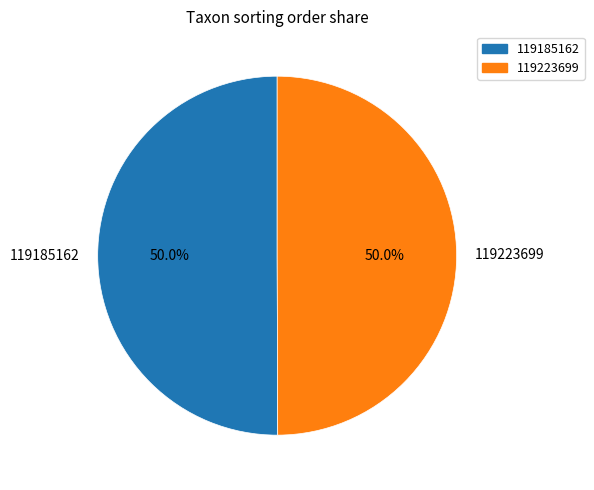

How many segments does this pie chart have?

2